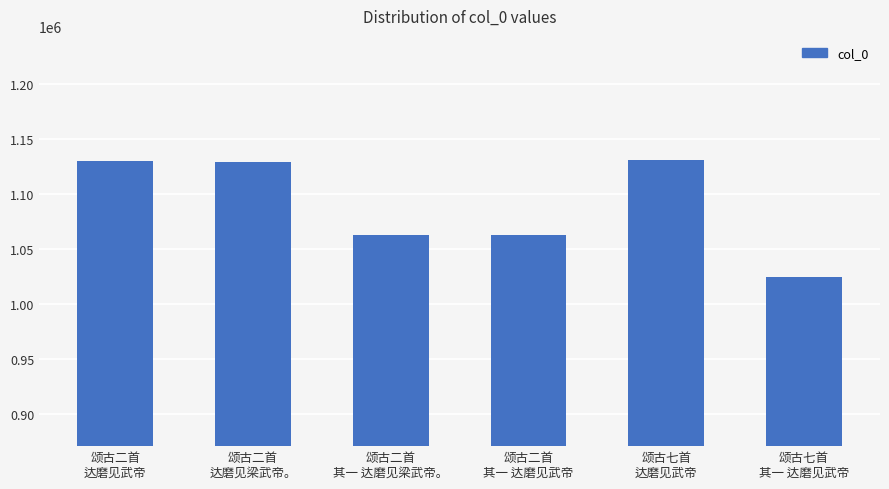

How many data points does each series have?

6